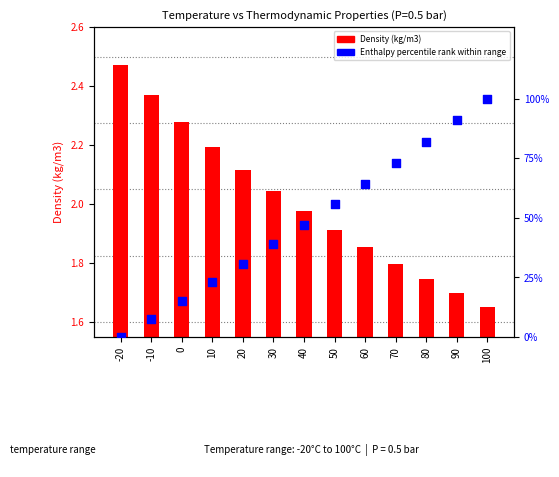

Which series contains the lowest Y value?

Enthalpy percentile rank